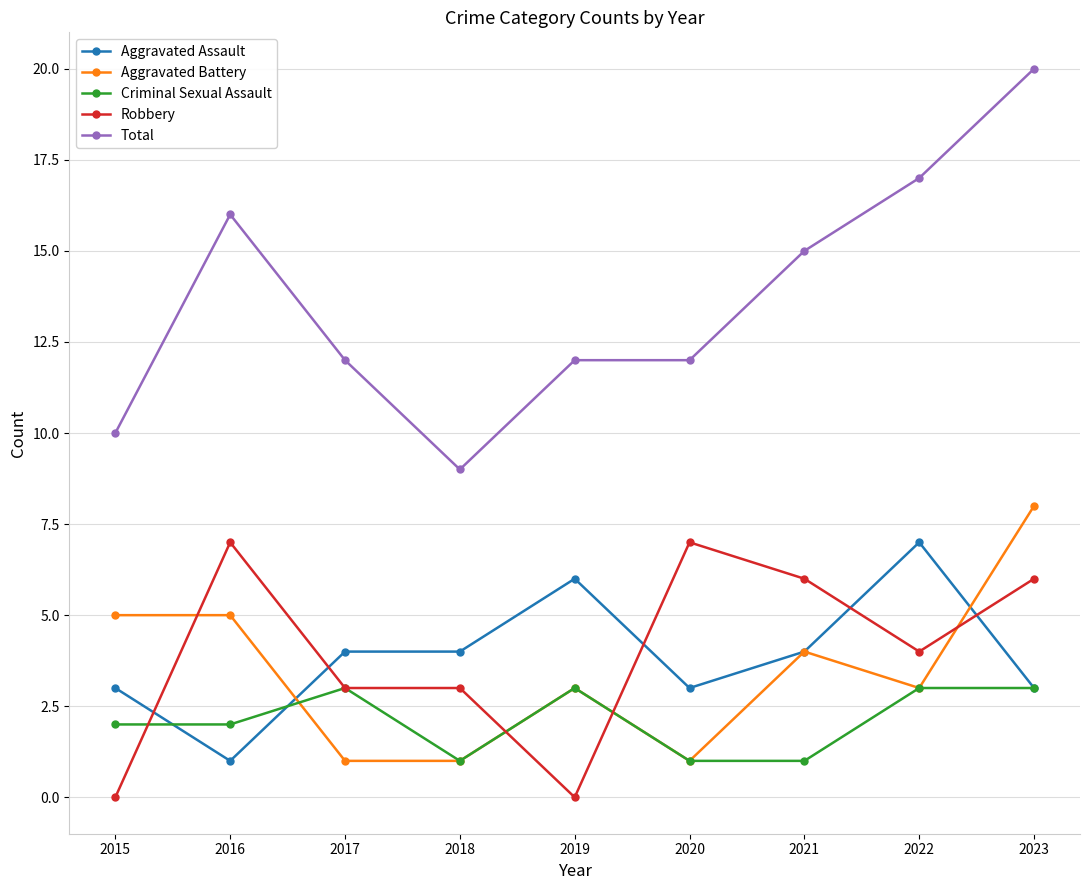

True or false: Total and Robbery cross at least once.

False